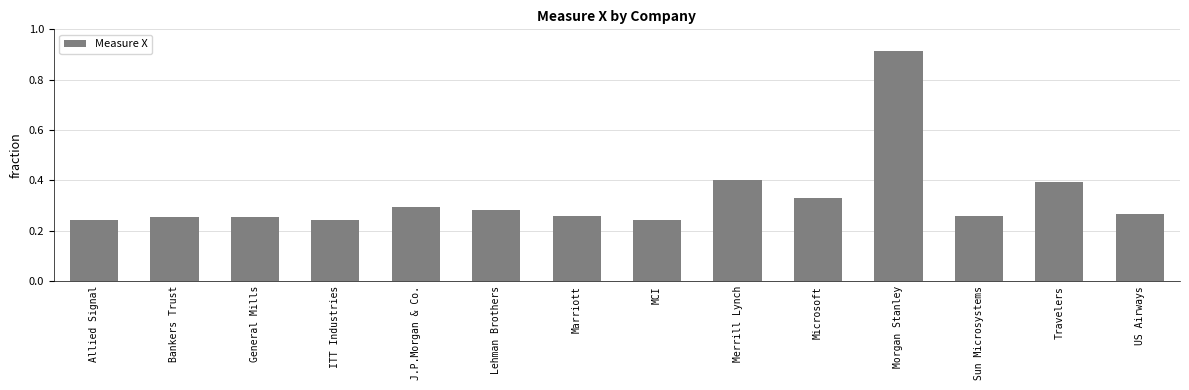

At which category does the chart reach its peak across all series?

Morgan Stanley